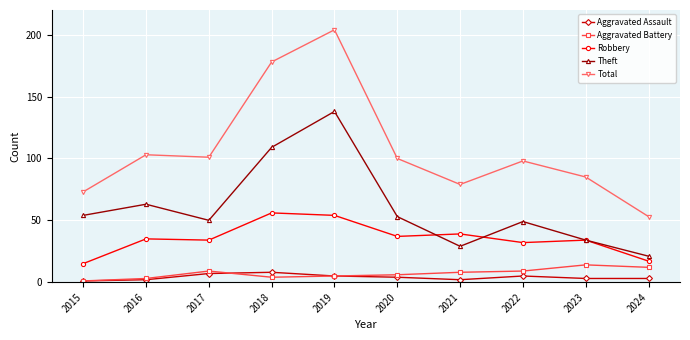

True or false: Theft and Aggravated Battery cross at least once.

False